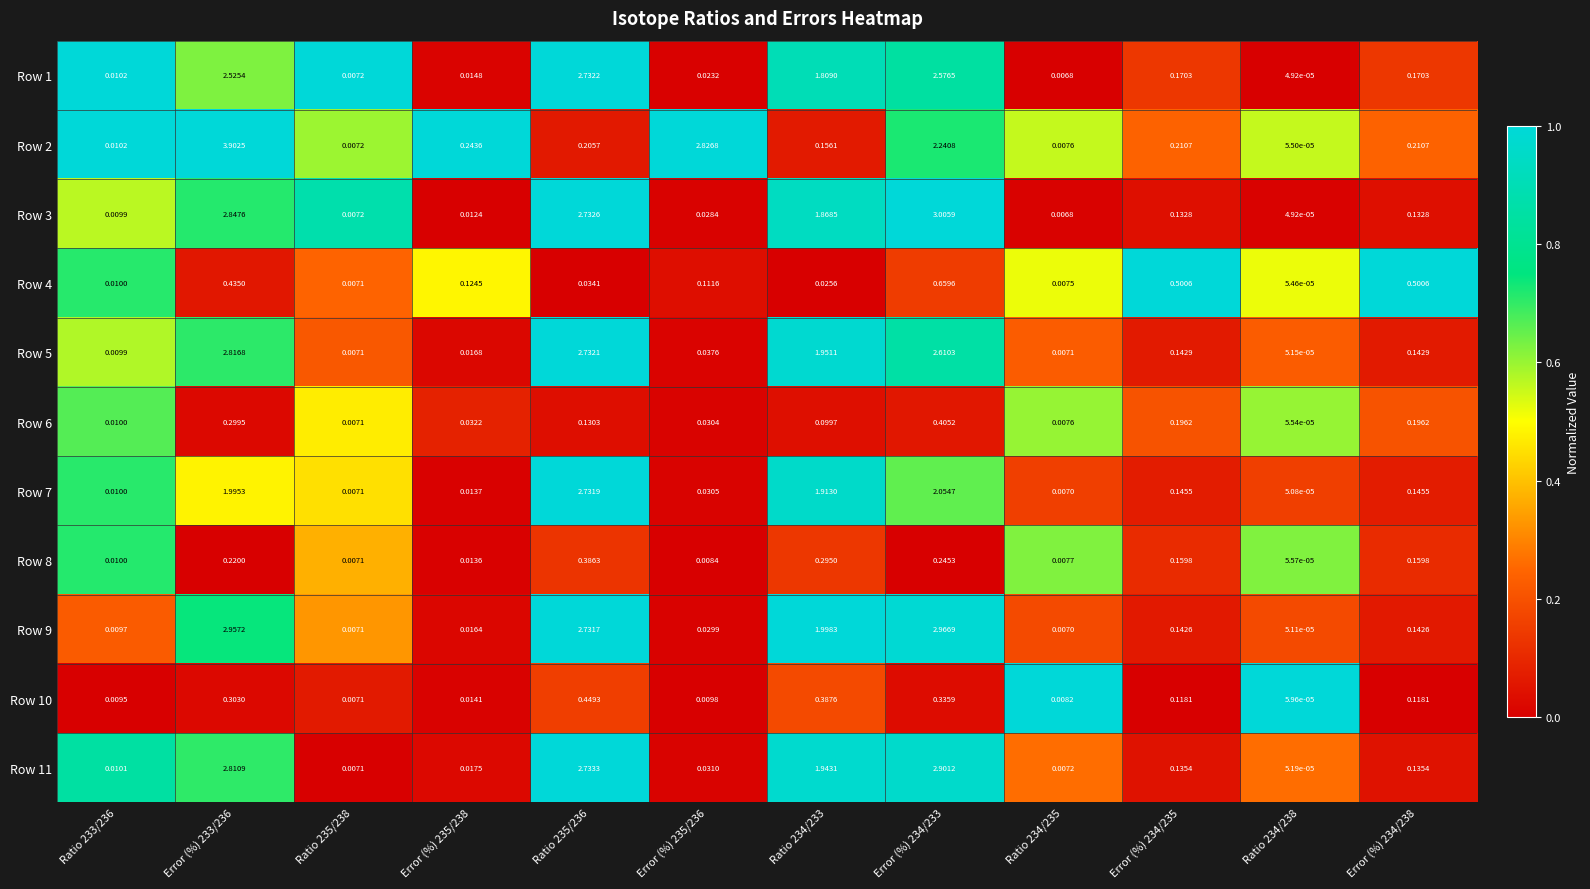

Is the value of Row 1 at Error (%) 234/233 greater than the value of Row 3 at Ratio 234/233?

Yes